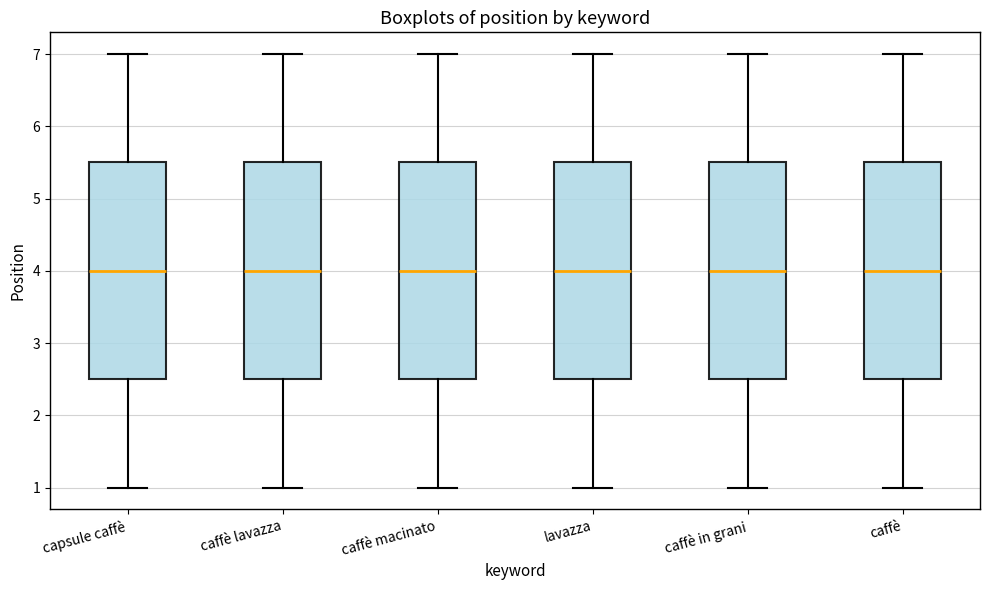

Where is the upper edge of the box for lavazza on the y-axis? The values are not printed on the chart, so give them approximately, as read against the axis.

5.5